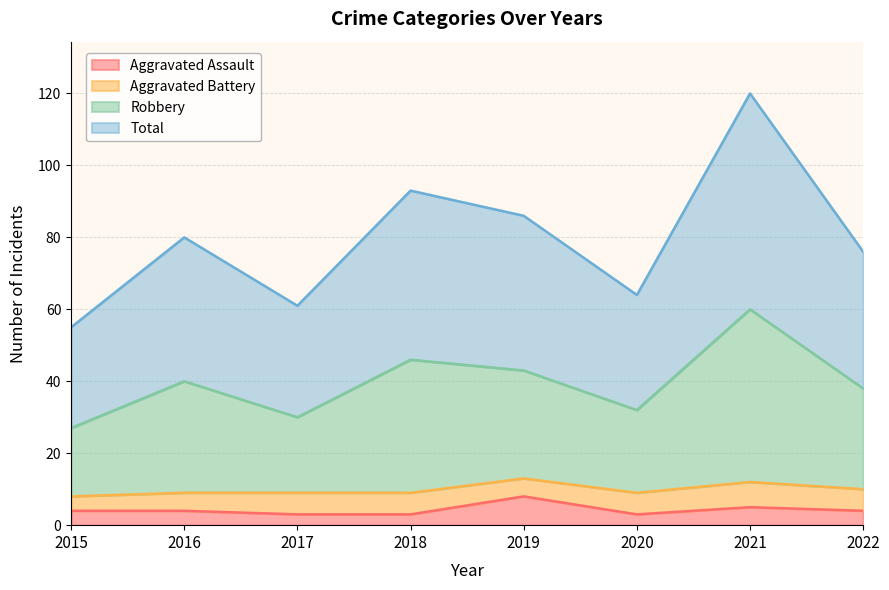

Read the Aggravated Assault value at 2015.

4